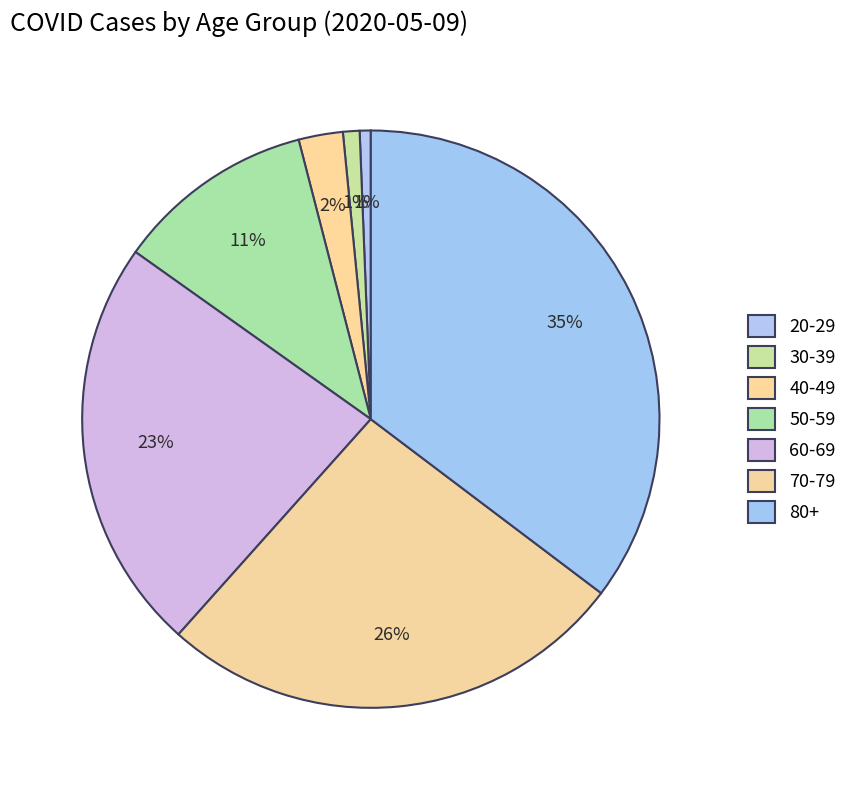

How many slices are in this pie chart?

7